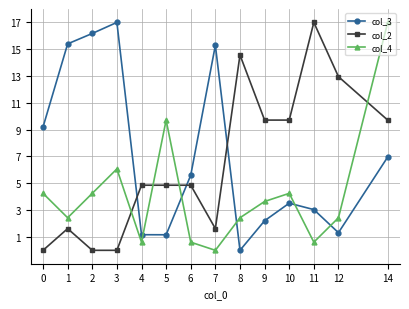

The value of col_2 at 6 is 4.9. True or false?

True